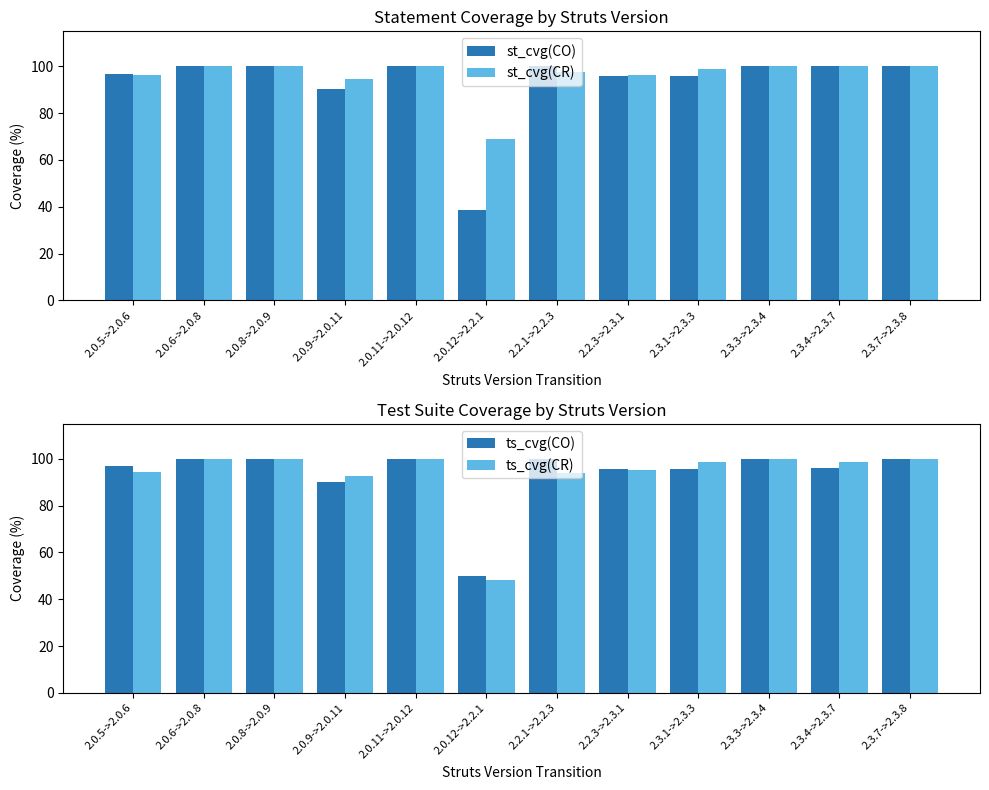

What value does the st_cvg(CO) series have at 2.3.7->2.3.8?

100.0